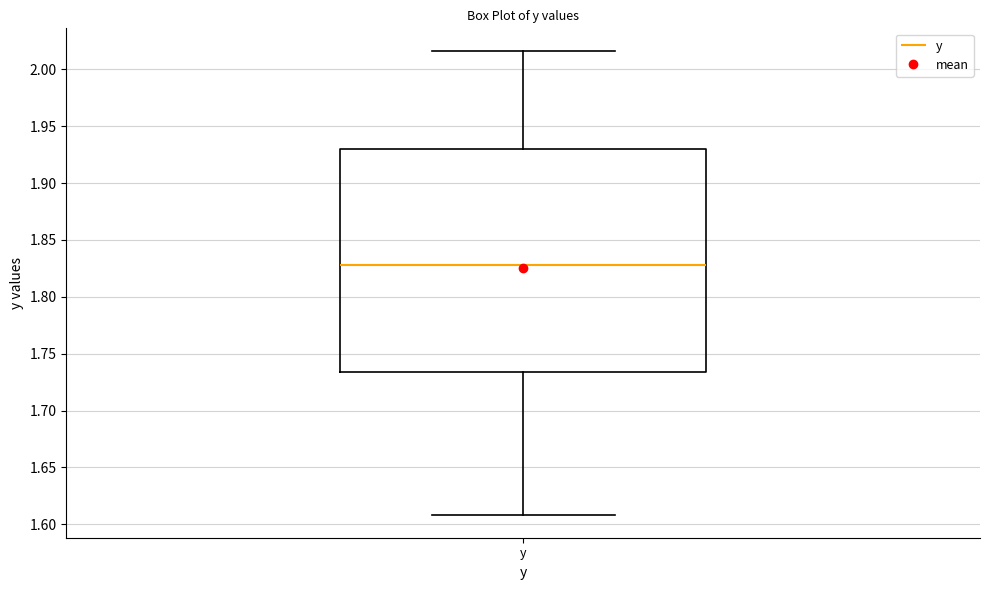

Where does the lower whisker of the box for y end on the y-axis? The values are not printed on the chart, so give them approximately, as read against the axis.

1.610